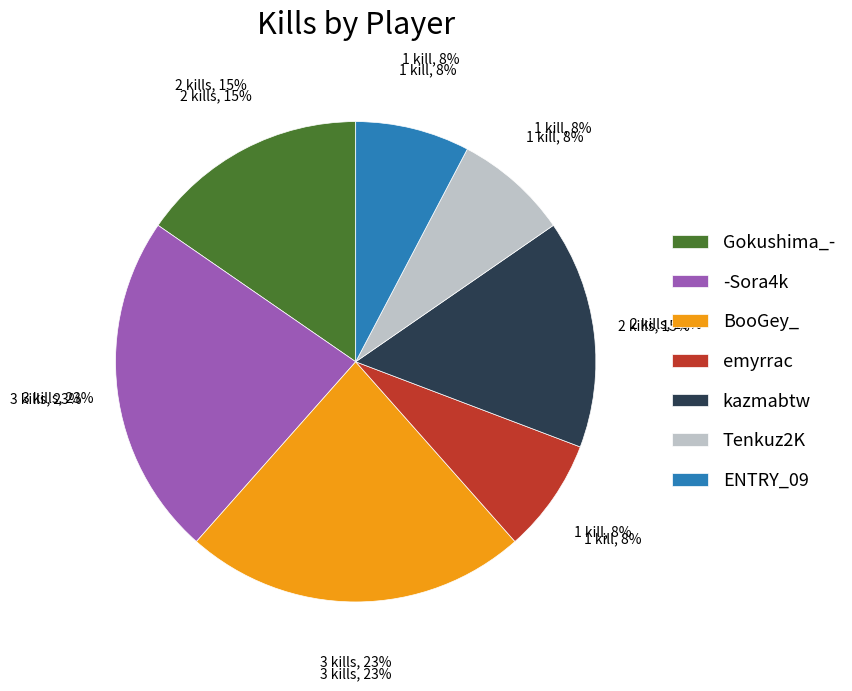

The Tenkuz2K slice represents 1% of the pie. True or false?

False